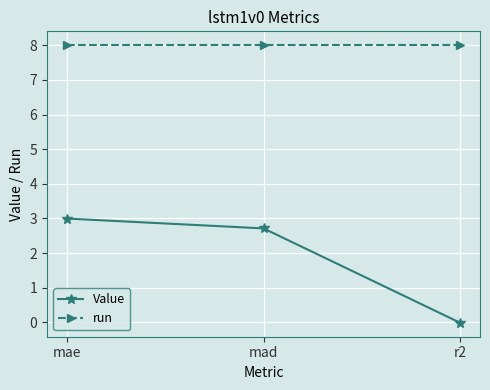

Is it true that run equals 4.4 at mae?

False